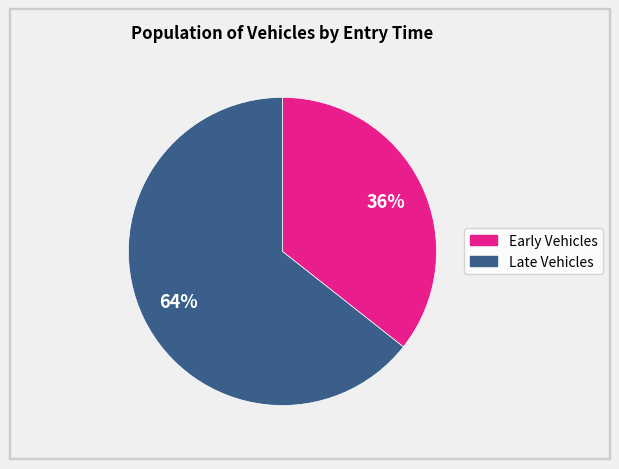

How many segments does this pie chart have?

2